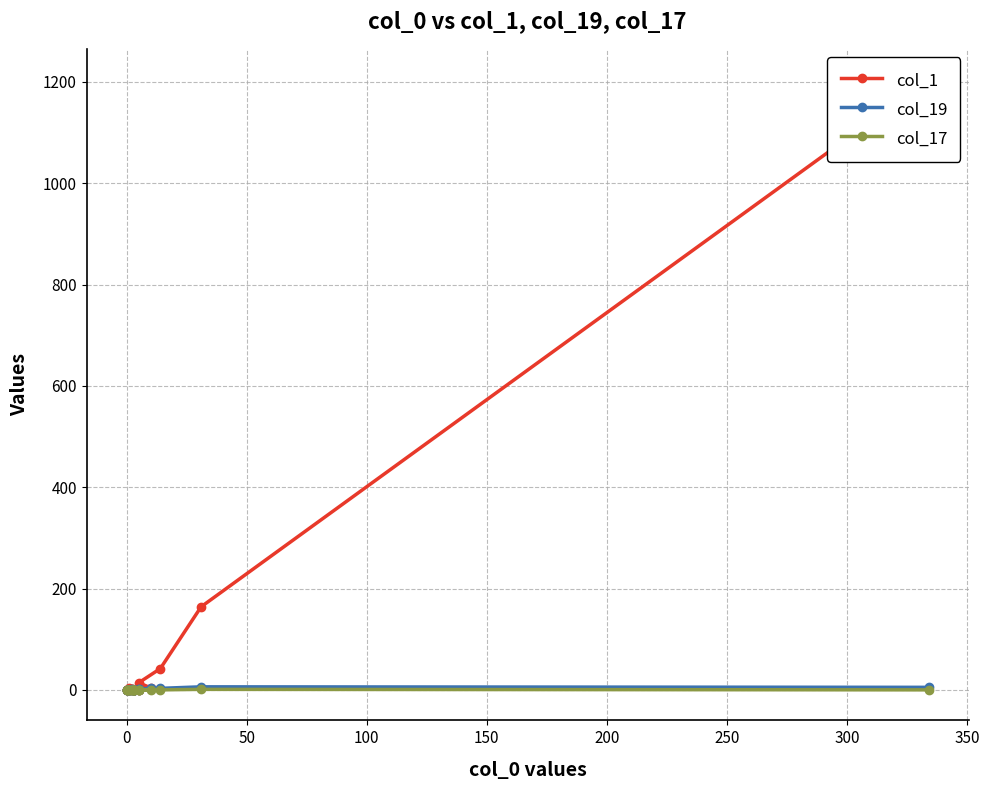

True or false: col_17 and col_19 cross at least once.

False